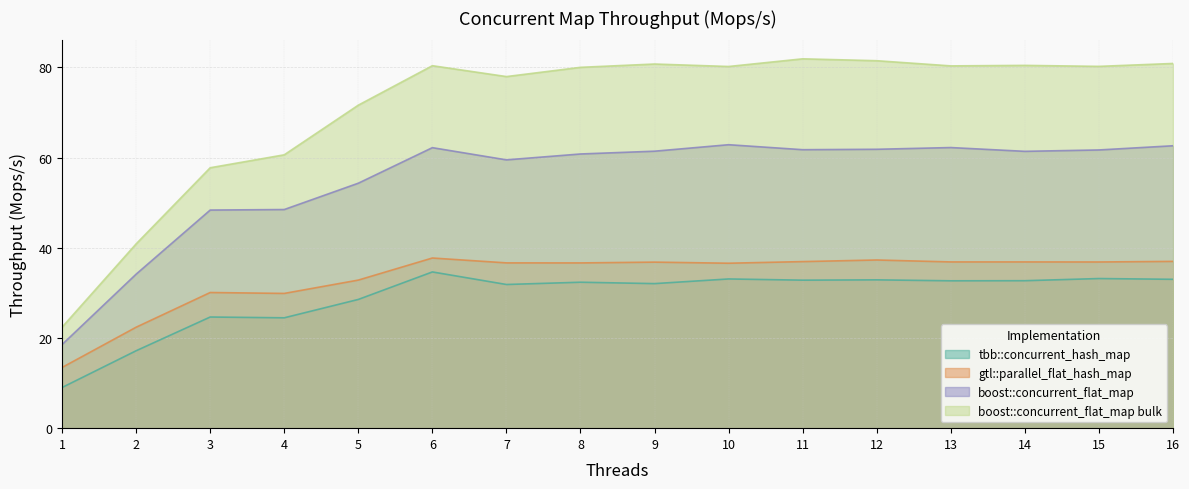

True or false: gtl::parallel_flat_hash_map and boost::concurrent_flat_map intersect in this chart.

False